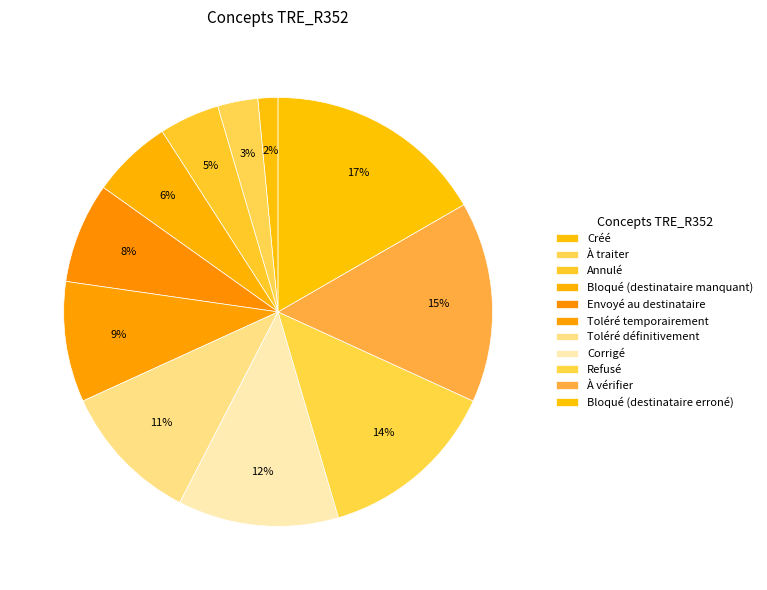

Combined, do Envoyé au destinataire and Refusé account for over 50%?

No